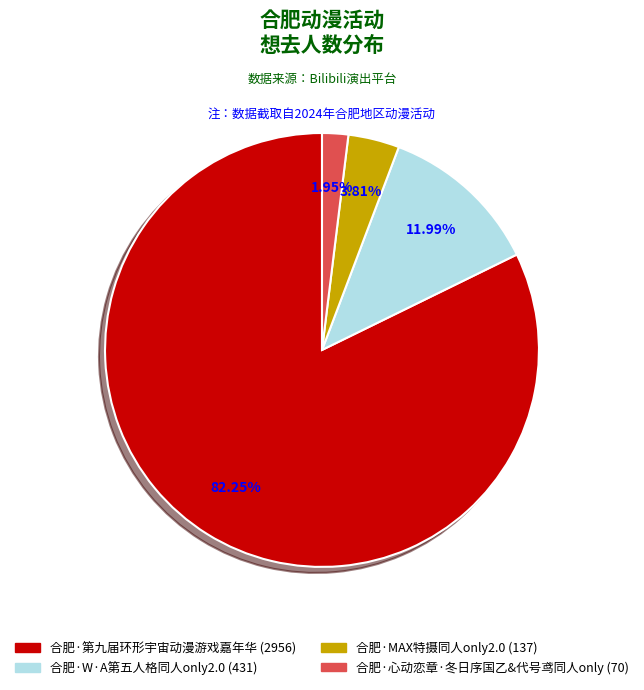

How many segments does this pie chart have?

4